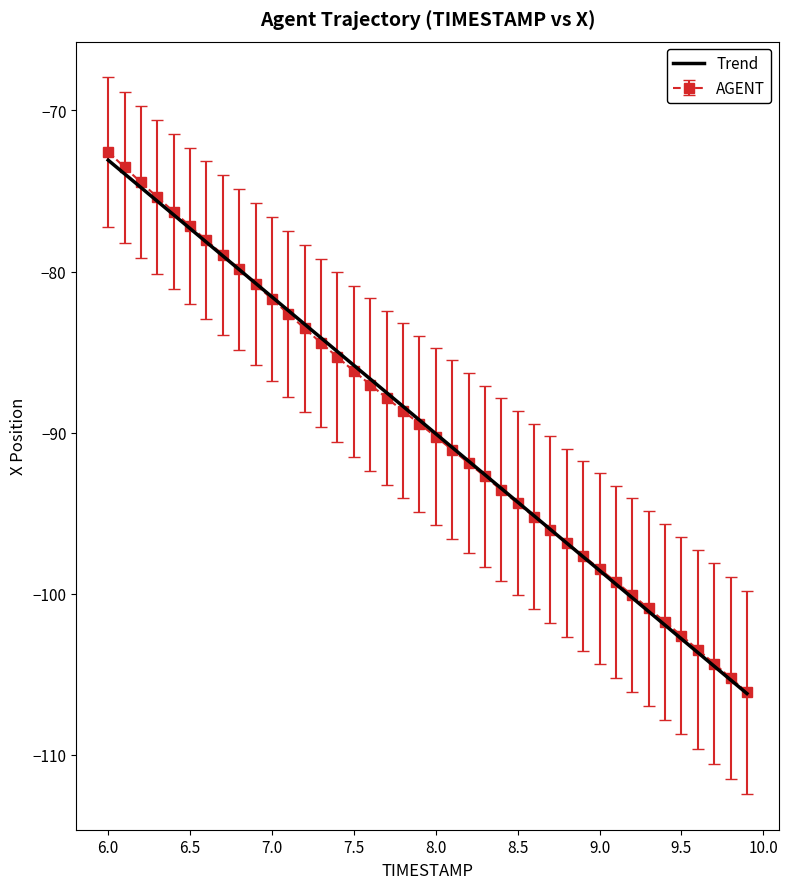

What is the smallest value displayed?

-106.2